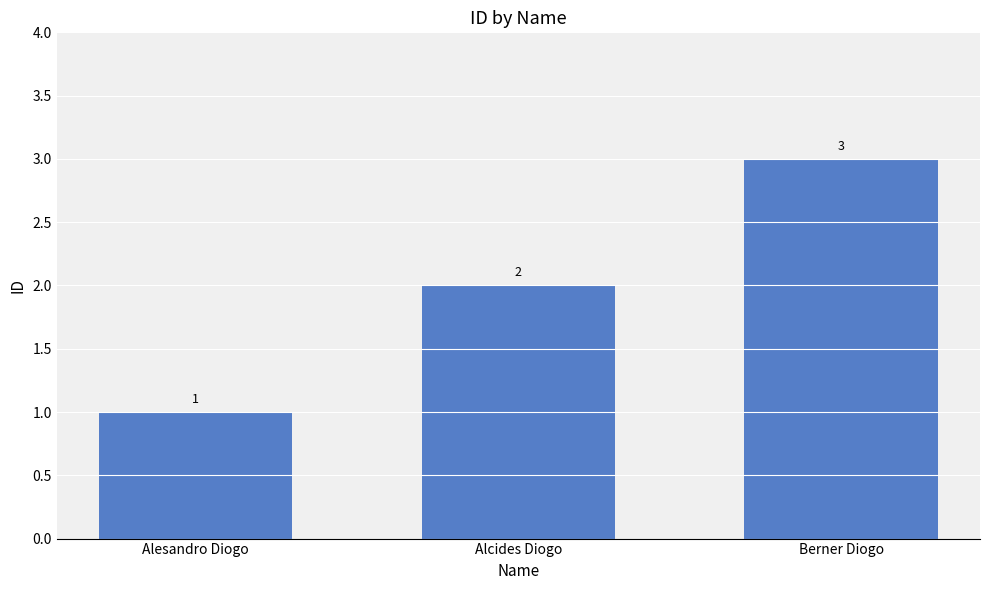

What is the difference between the second highest and minimum values?

1